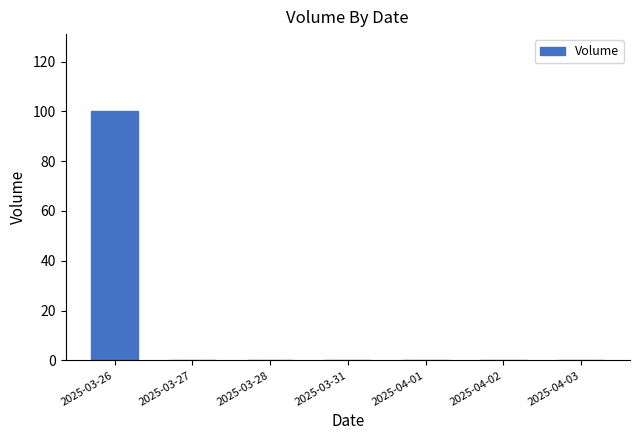

Between 2025-03-31 and 2025-03-26, which is larger?

2025-03-26